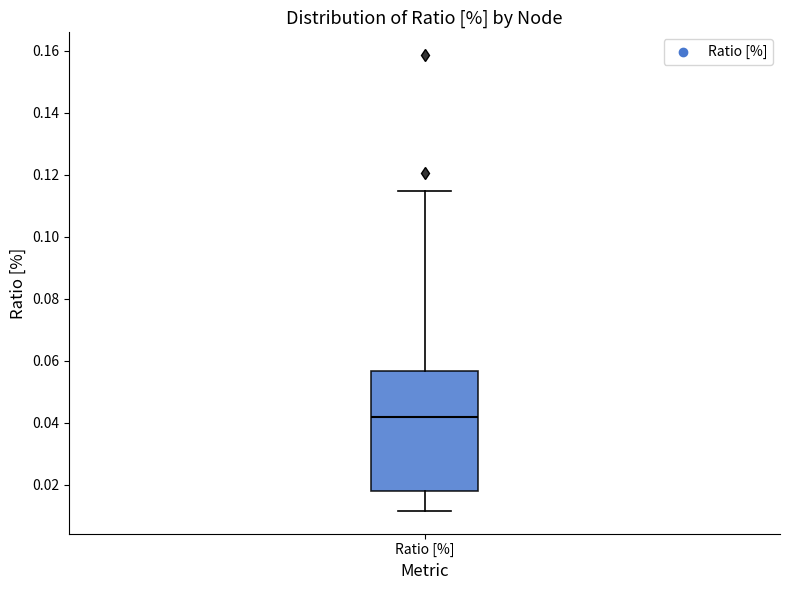

Transcribe this box plot: give where the median line is, the range the box spans, and where the two whiskers end, as read against the y-axis. The values are not printed on the chart, so give them approximately, as read against the axis.

median 0.042, box 0.018 to 0.056, whiskers 0.012 to 0.114